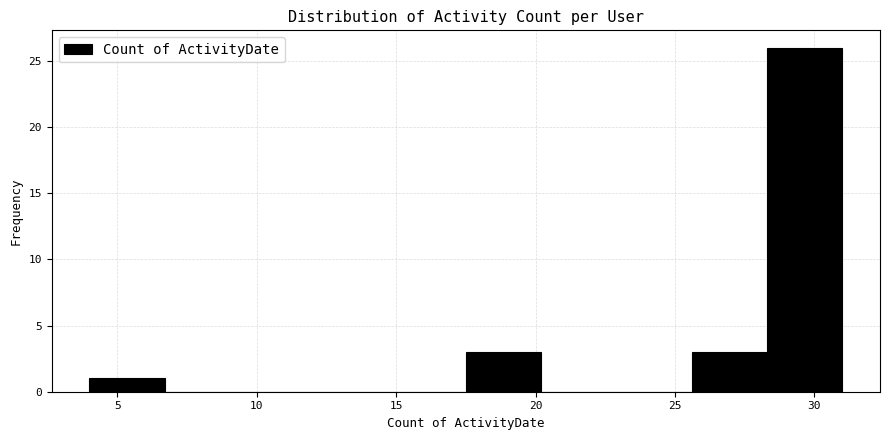

How tall is the bar that spans 25.6 to 28.3 on the x-axis? Neither the bar edges nor the heights are printed on the chart, so give them approximately, as read against the axes.

3